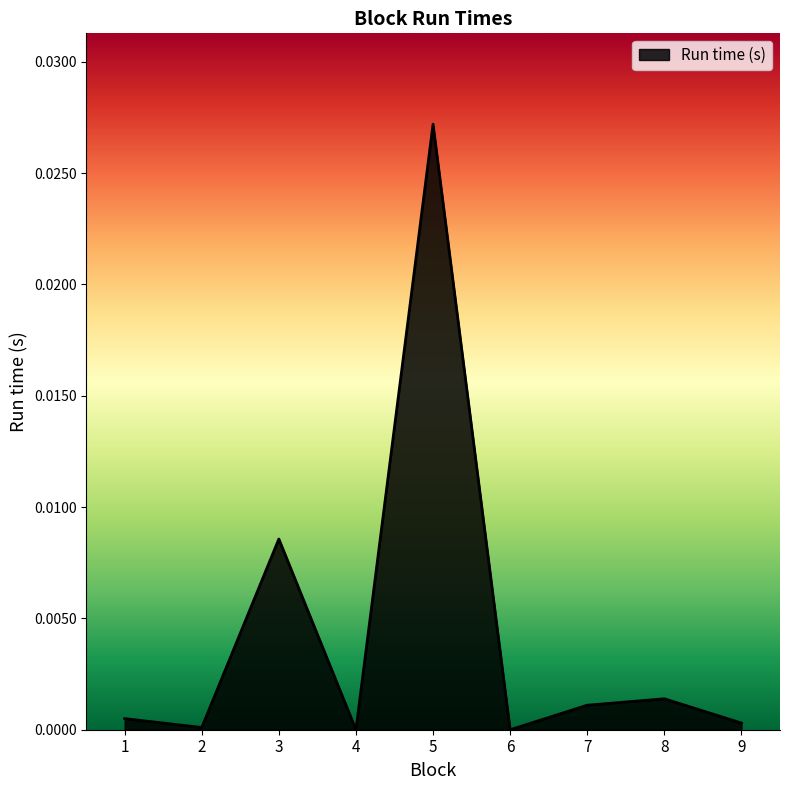

Which label corresponds to the largest value in the chart?

5